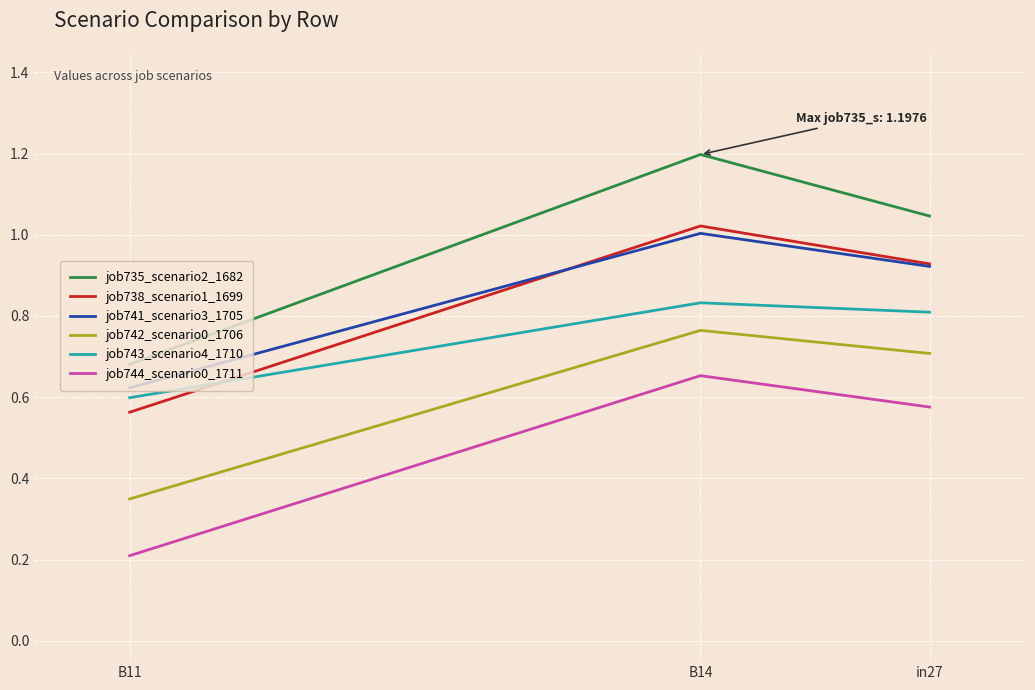

Rank the series at B11 from highest to lowest value.

job735_scenario2_1682, job741_scenario3_1705, job743_scenario4_1710, job738_scenario1_1699, job742_scenario0_1706, job744_scenario0_1711